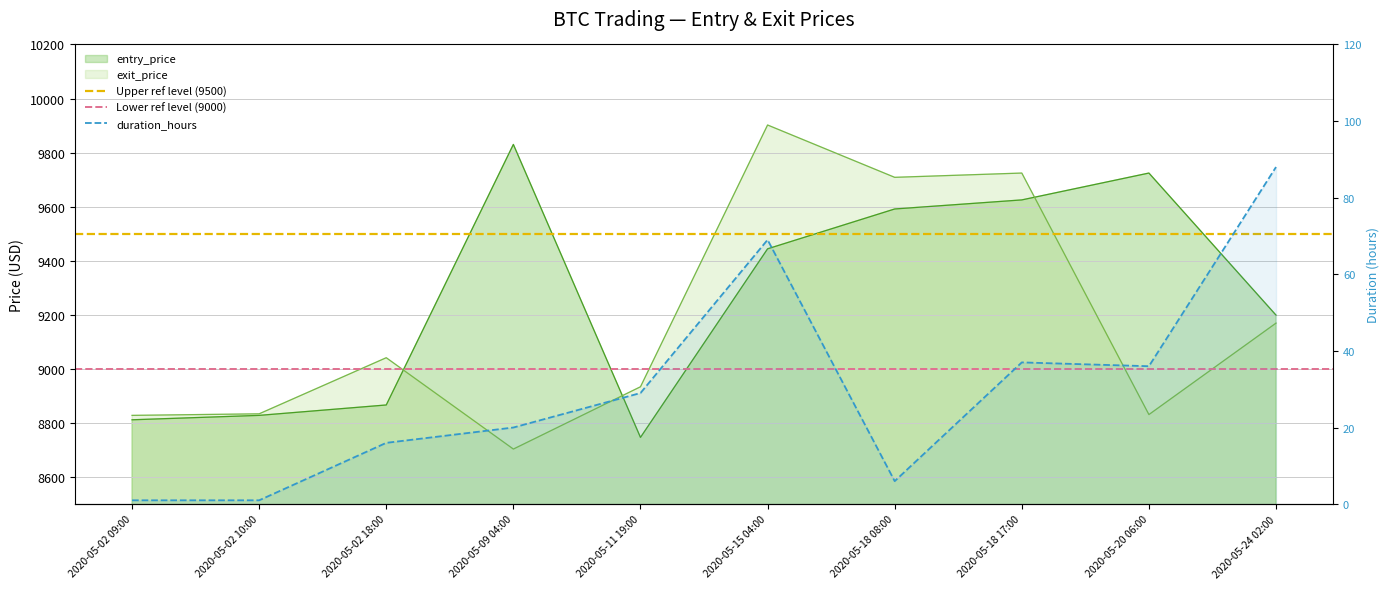

What is the sum of all entry_price values?

92668.1